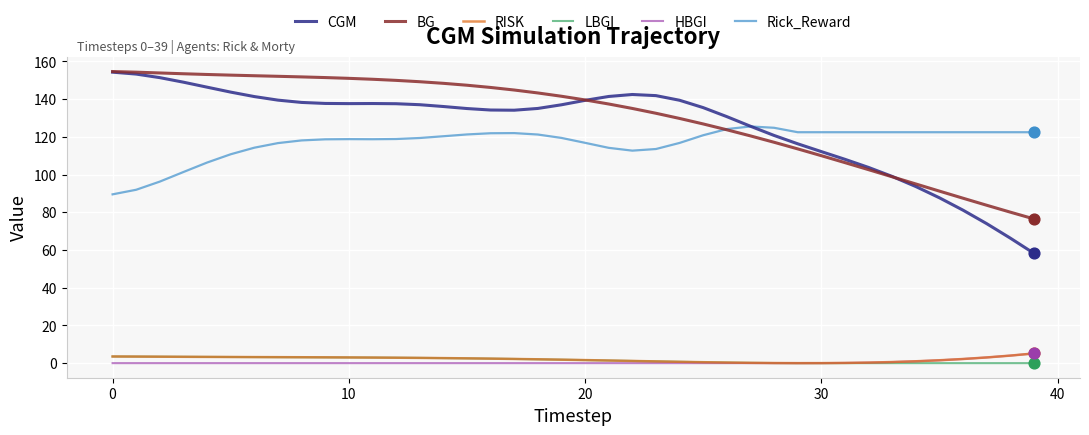

What is the maximum value shown in the chart?

154.6